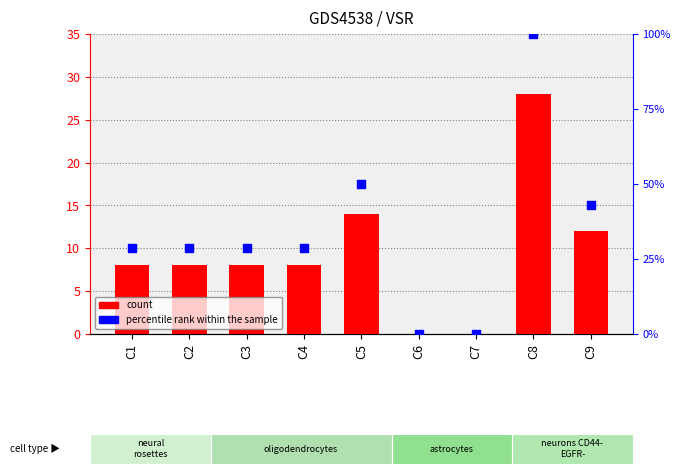

Which series has the largest total across all categories?

percentile rank within the sample